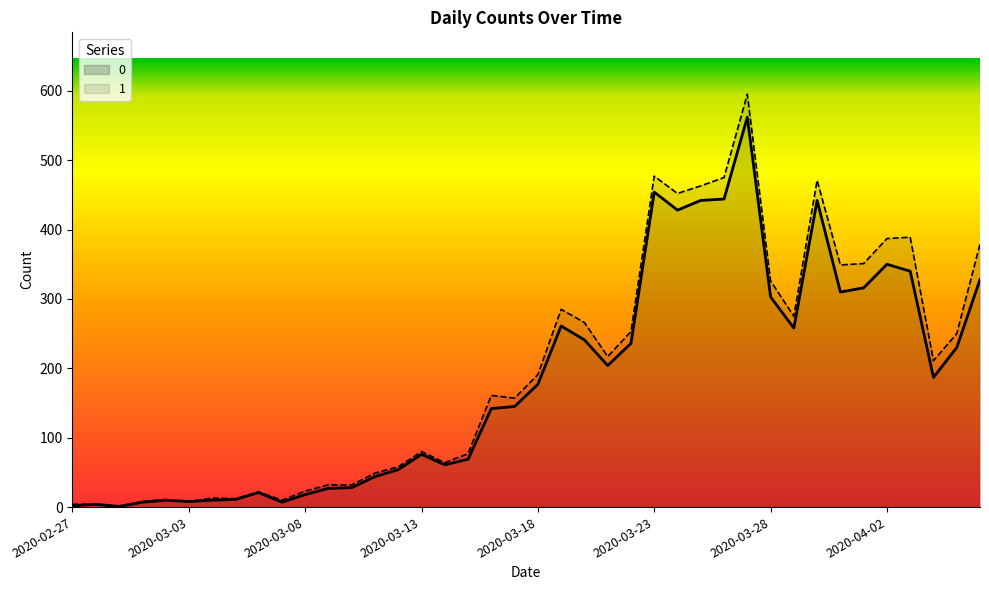

How many lines are shown in the chart?

2